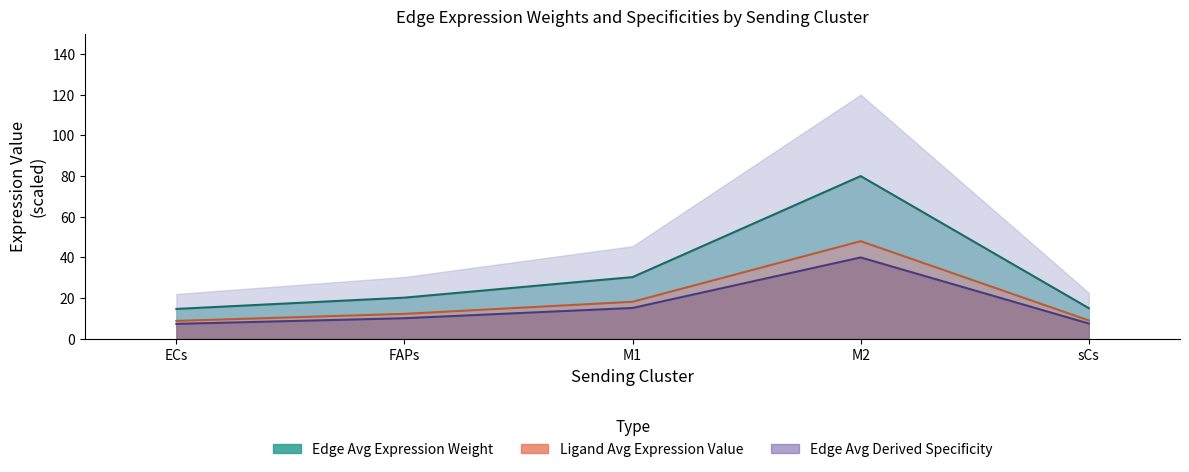

True or false: Edge total expression weight and Edge average expression derived specificity intersect in this chart.

False